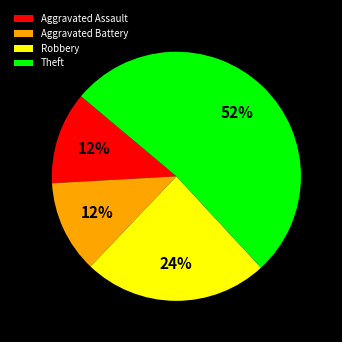

Which category has the biggest portion of the pie?

Theft